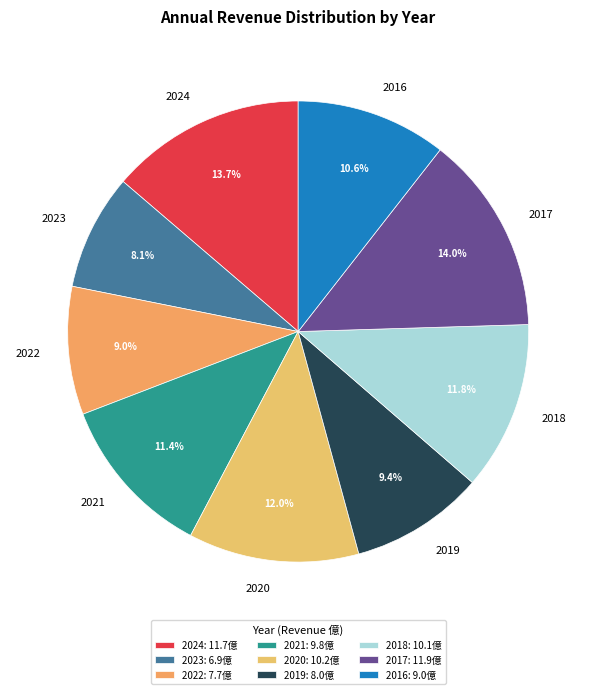

To the nearest percent, what is the difference between the largest and smallest slice percentages?

6%